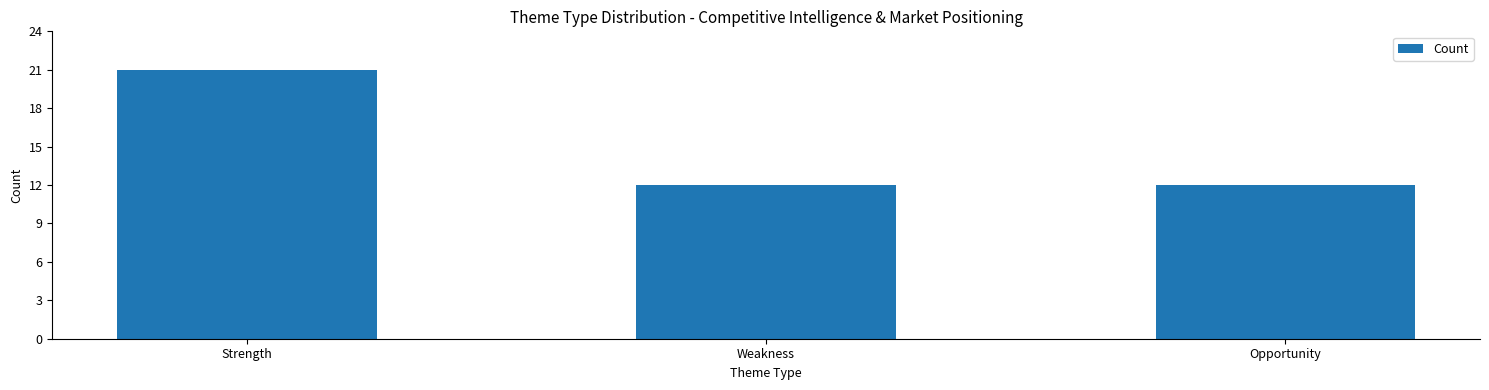

How many values are between 12 and 21?

3